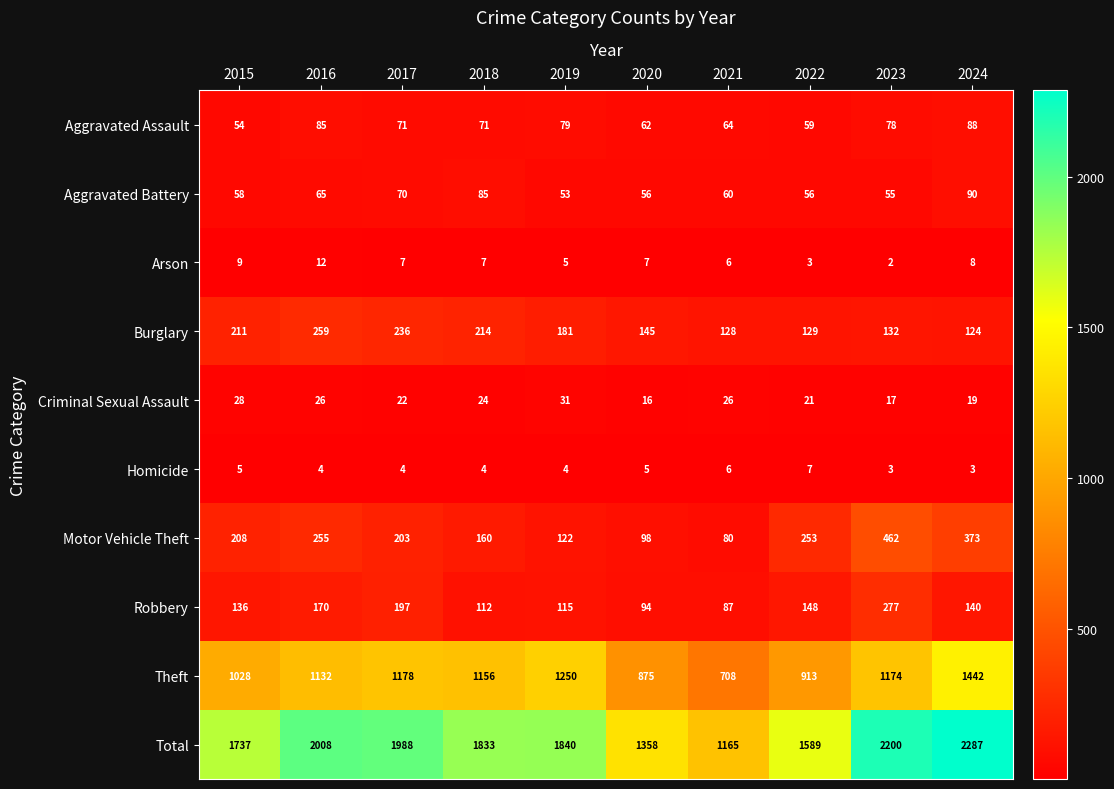

What is the average value of the Theft series?

1086